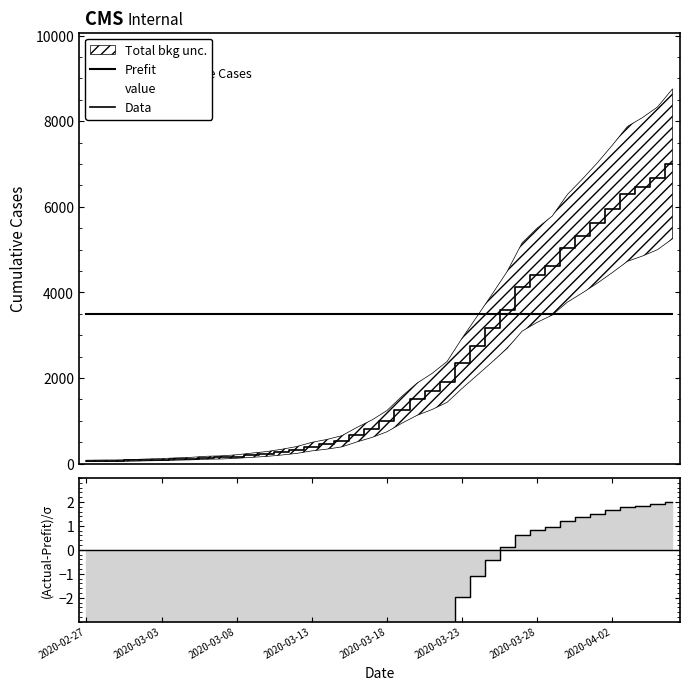

Is it true that Data equals 6167 at 28?

False